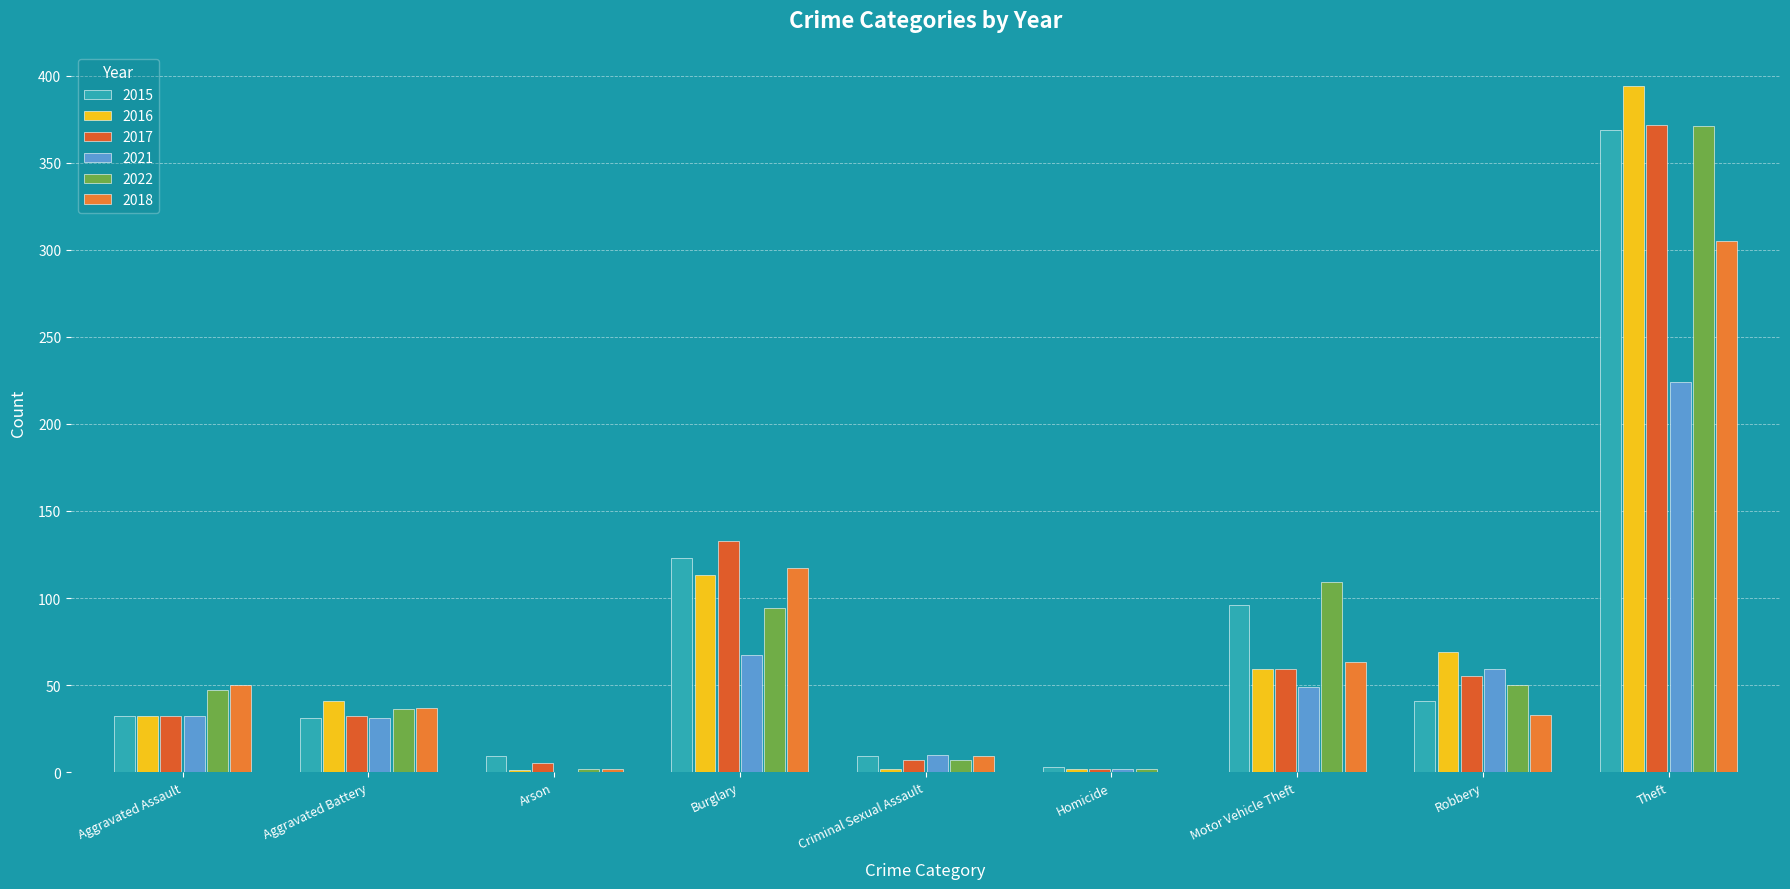

Reading right to left, extract all data points from this chart.

2015: 369	41	96	3	9	123	9	31	32
2016: 394	69	59	2	2	113	1	41	32
2017: 372	55	59	2	7	133	5	32	32
2021: 224	59	49	2	10	67	0	31	32
2022: 371	50	109	2	7	94	2	36	47
2018: 305	33	63	0	9	117	2	37	50